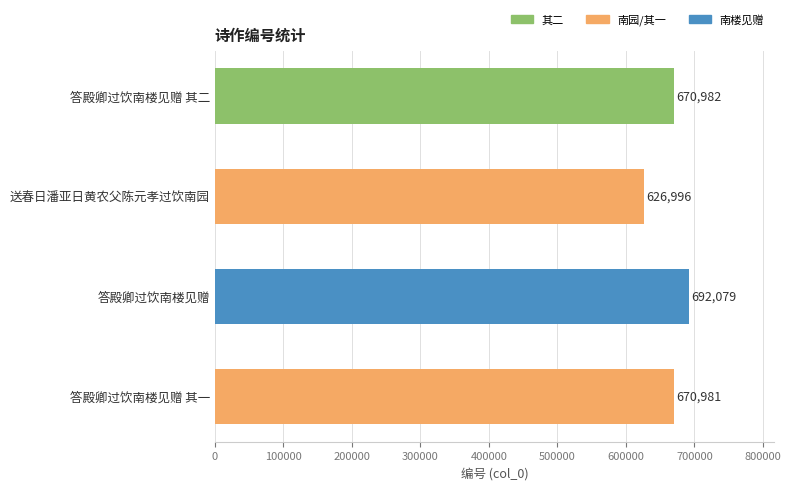

Are the bars grouped side by side (vs. stacked)?

No